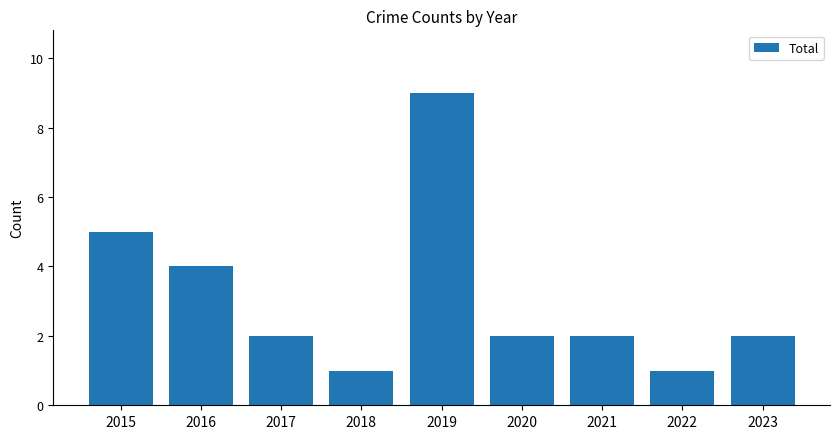

Count the values in the range 2 to 4.

5